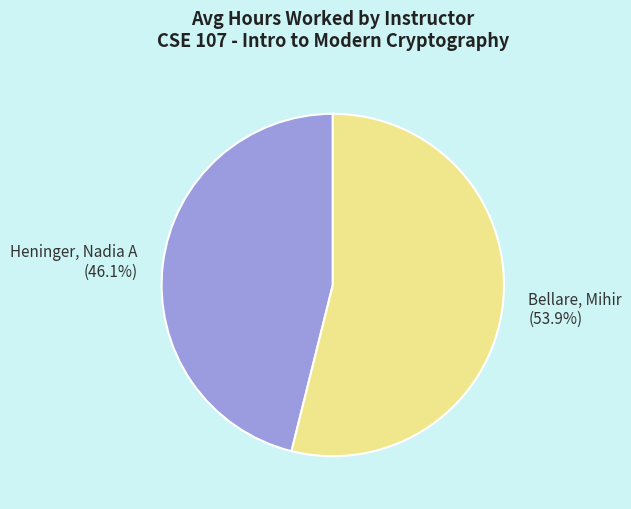

To the nearest percent, what is the combined percentage of Bellare, Mihir and Heninger, Nadia A?

100%